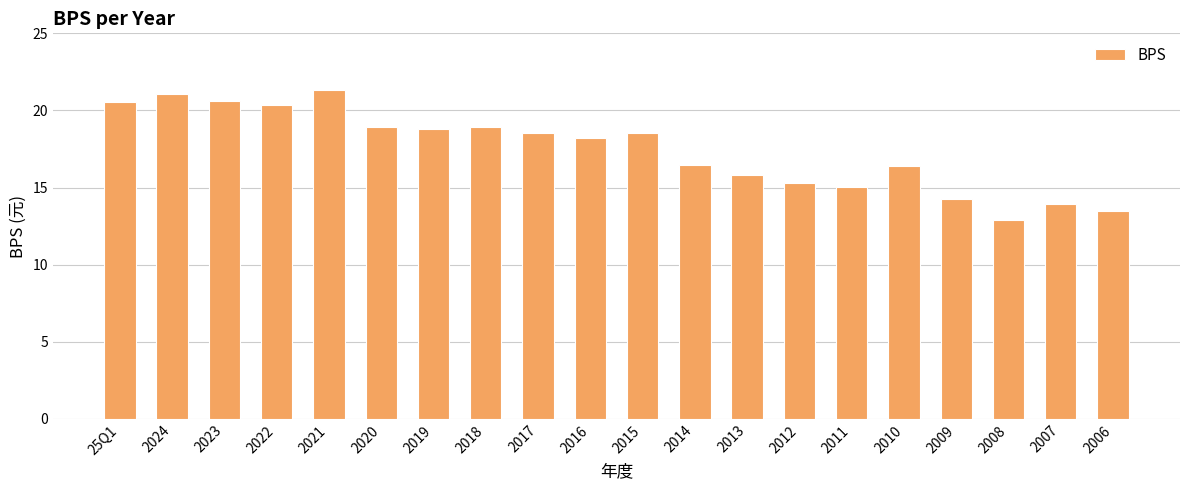

What is the minimum value shown in the chart?

12.9